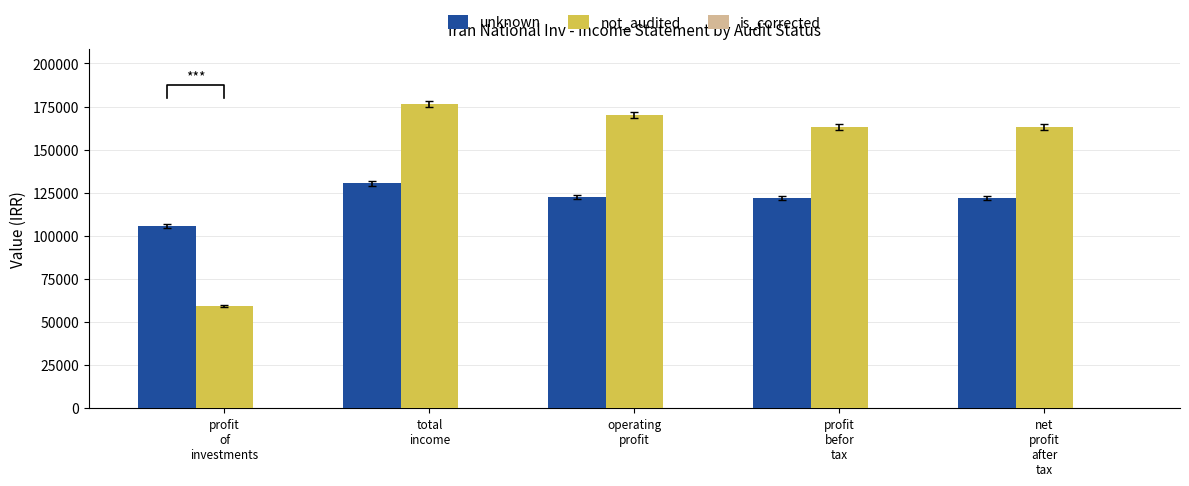

Reading right to left, transcribe all the data shown in this chart.

unknown: net
profit
after
tax=121893	profit
befor
tax=121893	operating
profit=122763	total
income=130526	profit
of
investments=105903
not_audited: net
profit
after
tax=163131	profit
befor
tax=163131	operating
profit=170116	total
income=176563	profit
of
investments=59093
is_corrected: net
profit
after
tax=0	profit
befor
tax=0	operating
profit=0	total
income=0	profit
of
investments=0